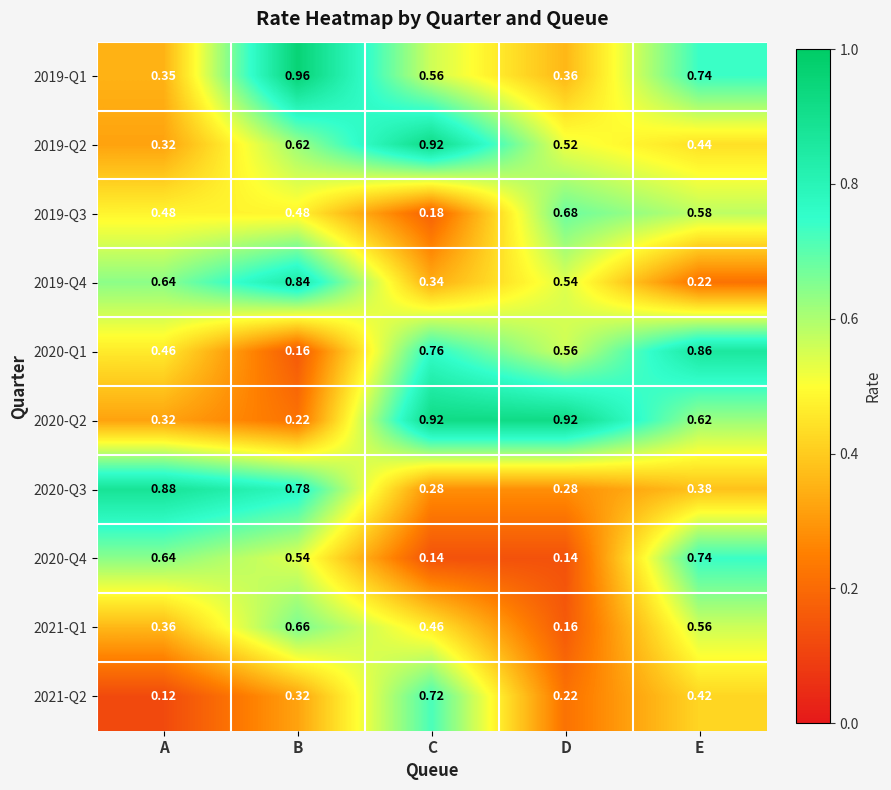

At which category is the sum across all series the highest?

B